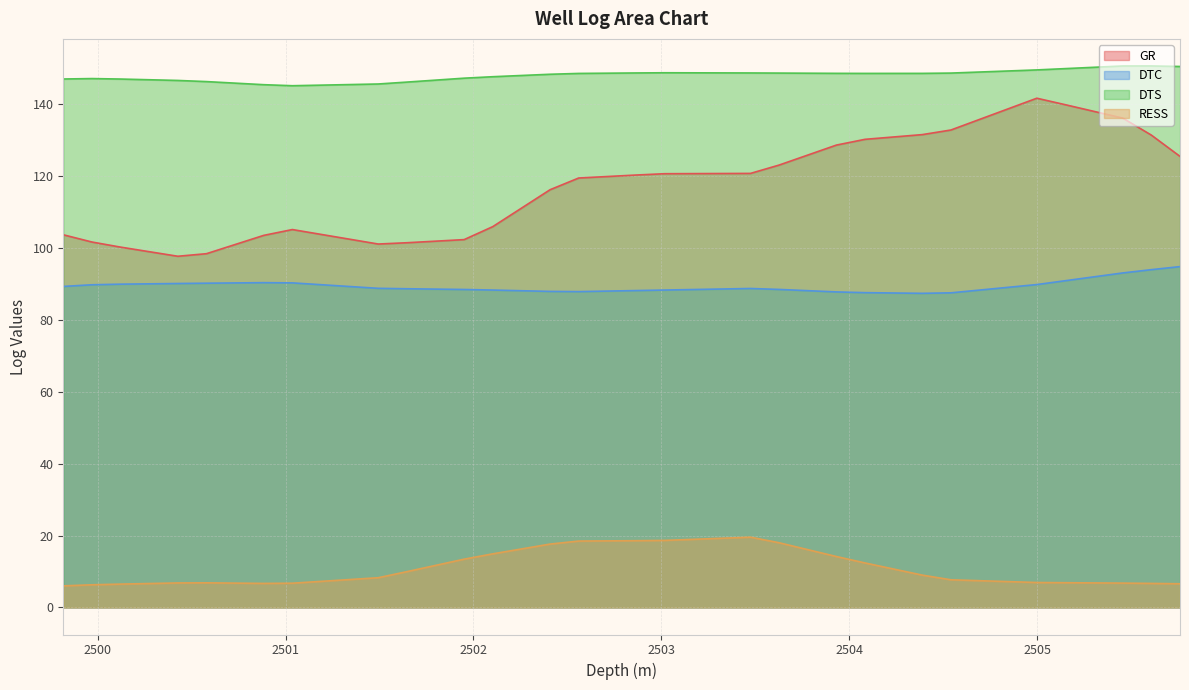

Is it true that DTS equals 98.9 at 2501.4936?

False